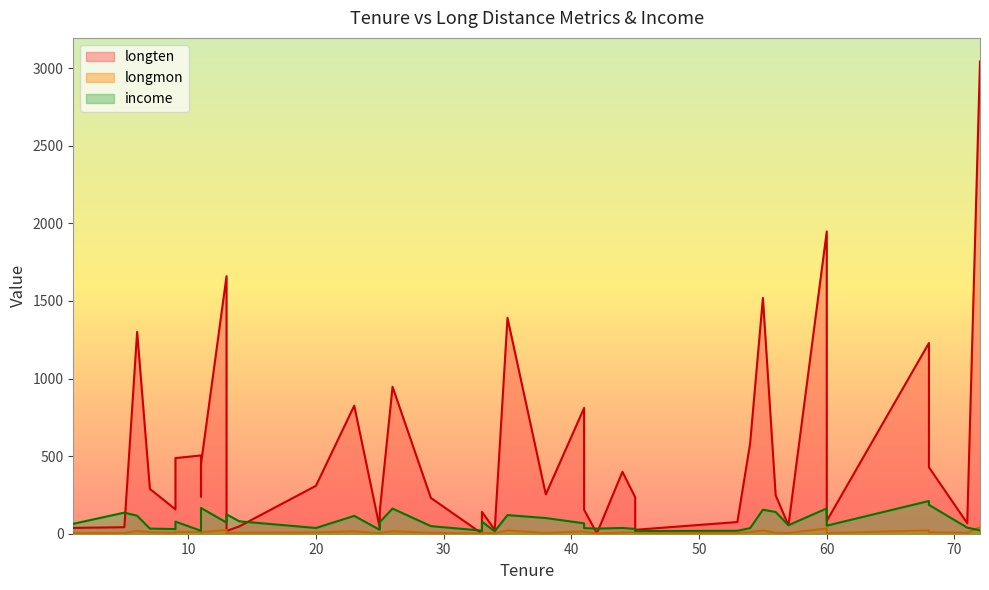

What is the value of the longmon point at the 21st from the left?

3.8